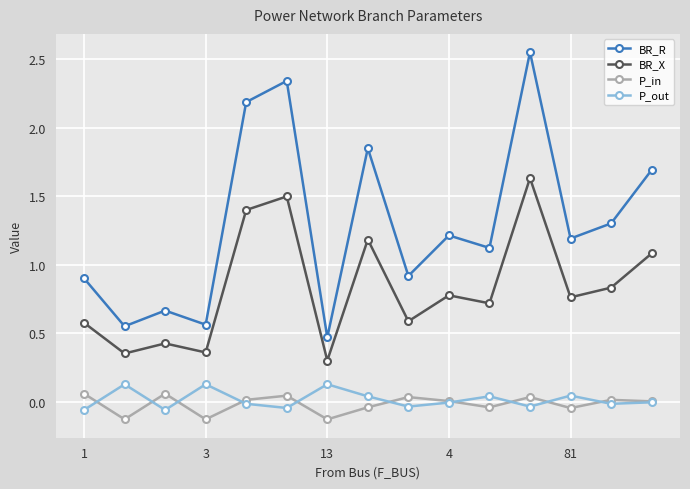

In P_in, how many points are lower than both neighbors (excluding endpoints)?

5